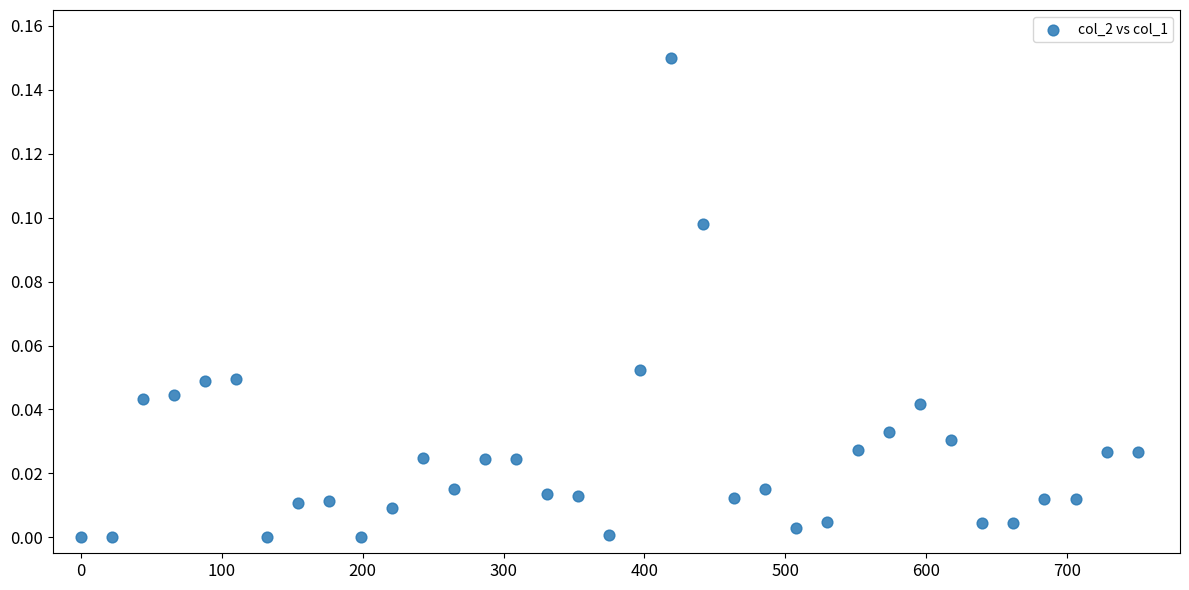

What is the range of X values (max minus min)?

750.0